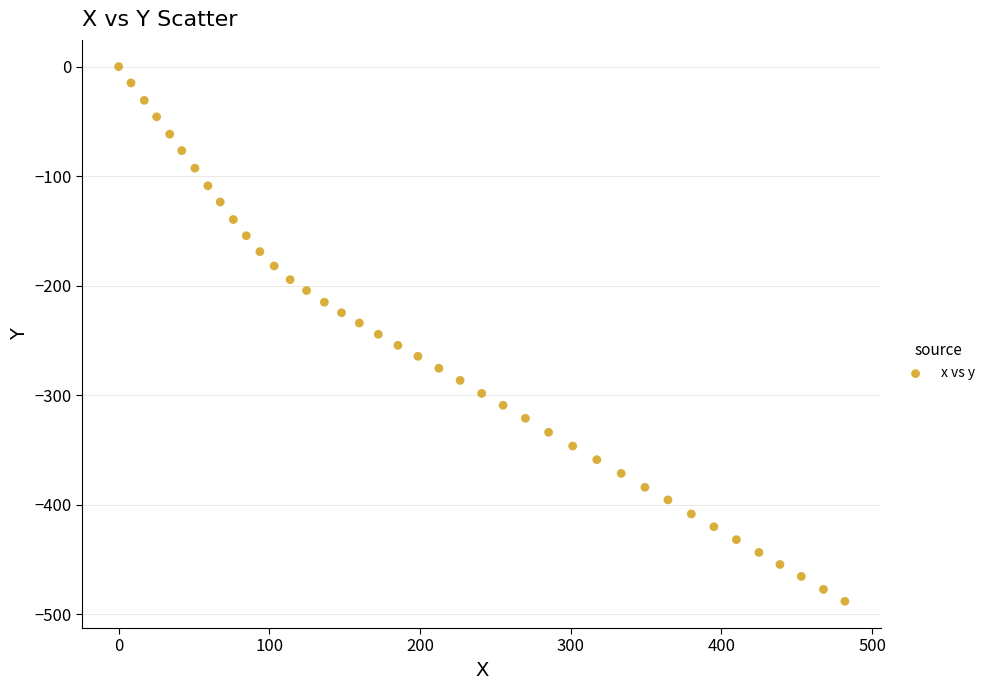

What is the range of Y values (max minus min)?

488.2